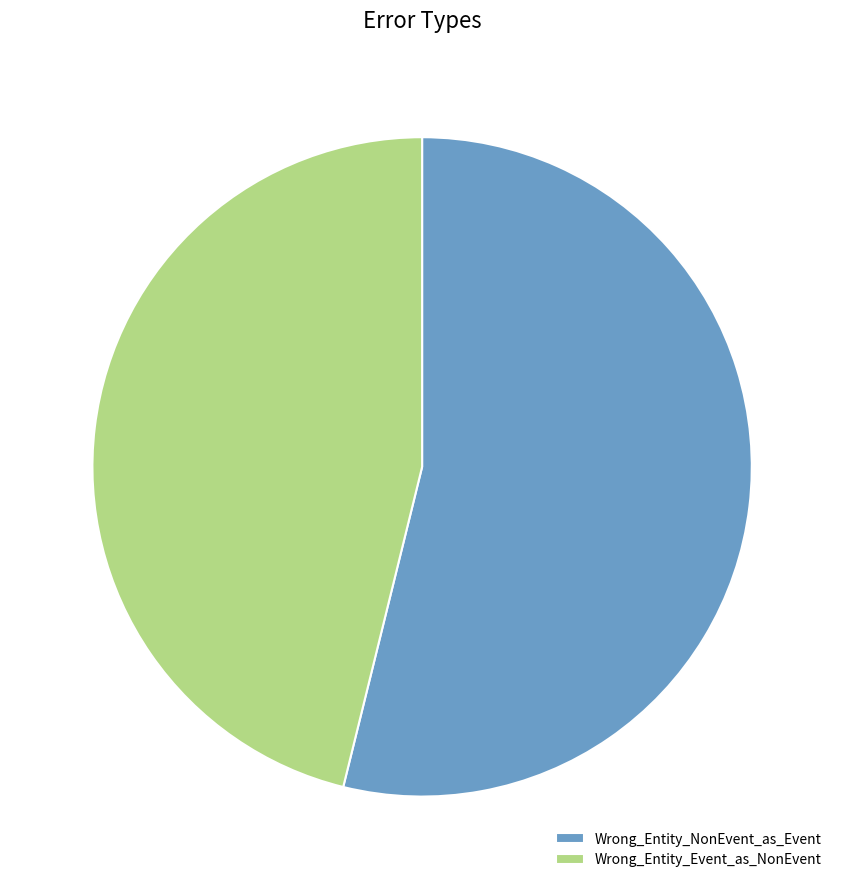

What is the ratio of the value at Wrong_Entity_NonEvent_as_Event to the value at Wrong_Entity_Event_as_NonEvent?

1.2